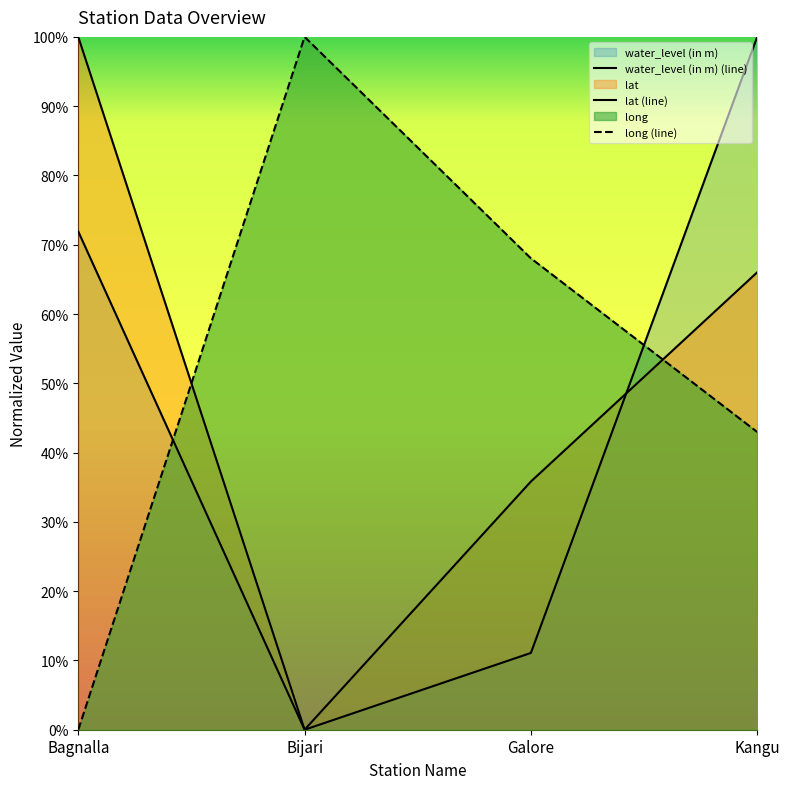

What is the difference between the water_level (in m) values at Kangu and Bijari?

1.0